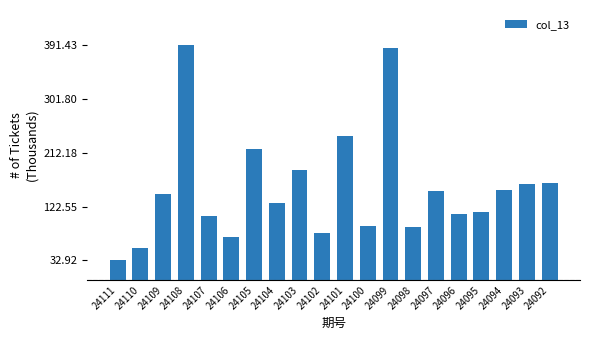

True or false: the data shows 114.2 at 24095.

True